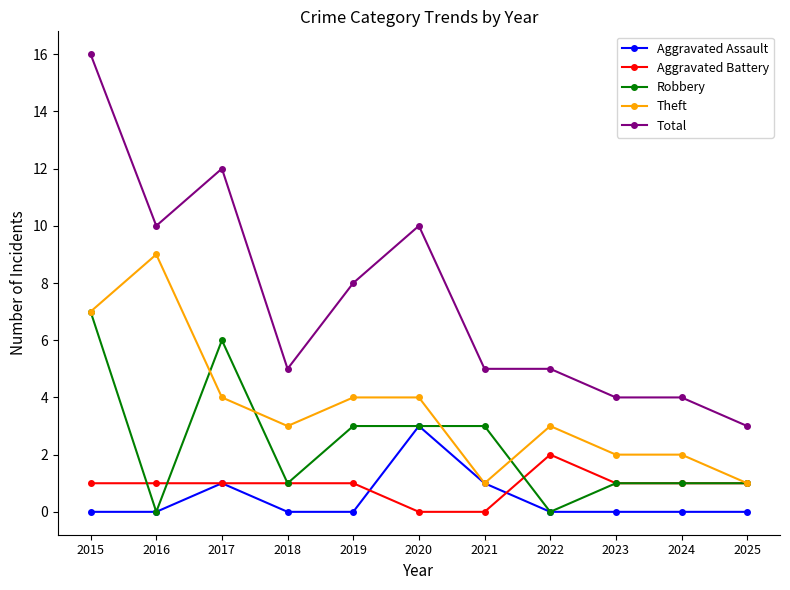

True or false: Total has a value of 1 at 2025.

False